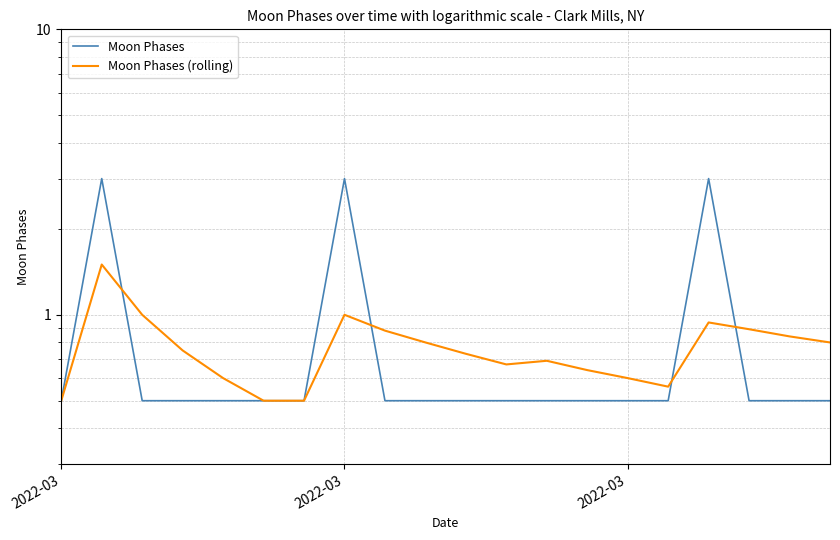

True or false: Moon Phases has a value of 0.5 at 2022-03.

True